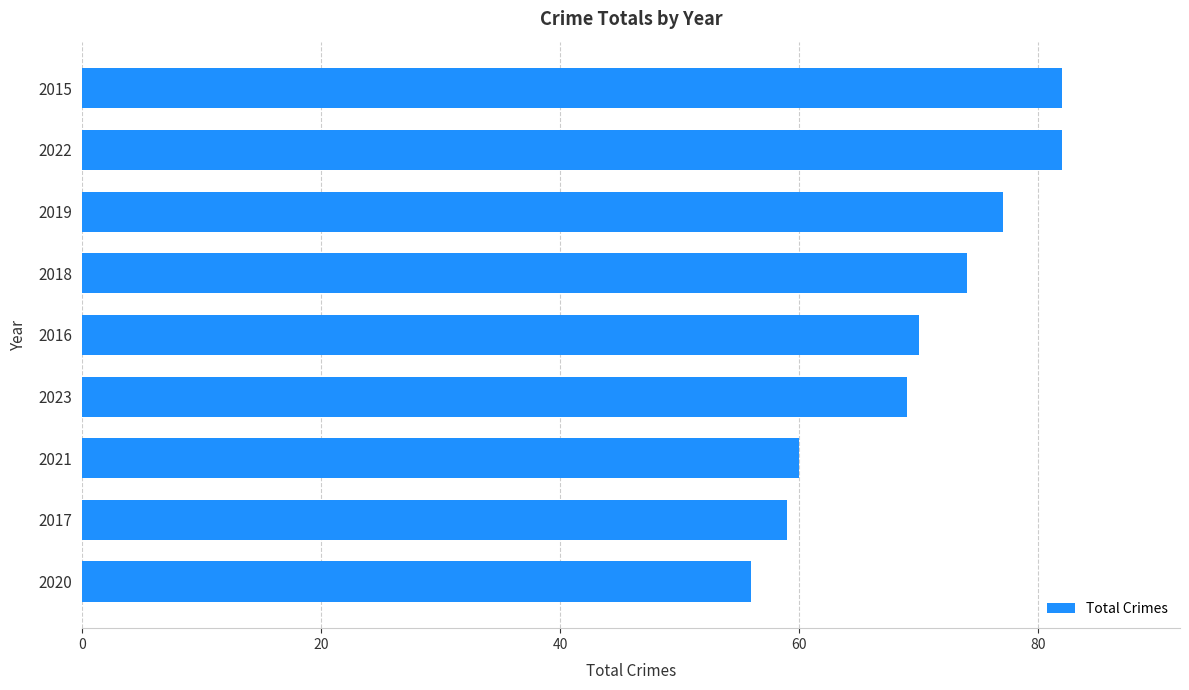

Which category has the lowest value across all series?

2020